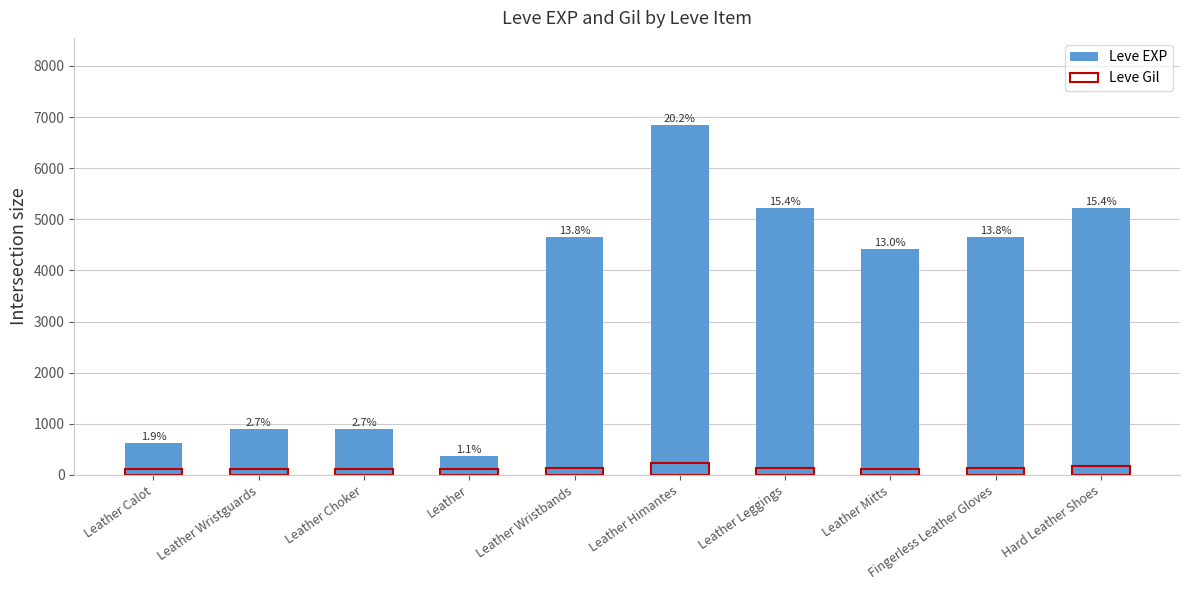

What are all the series names shown in the legend?

Leve EXP, Leve Gil